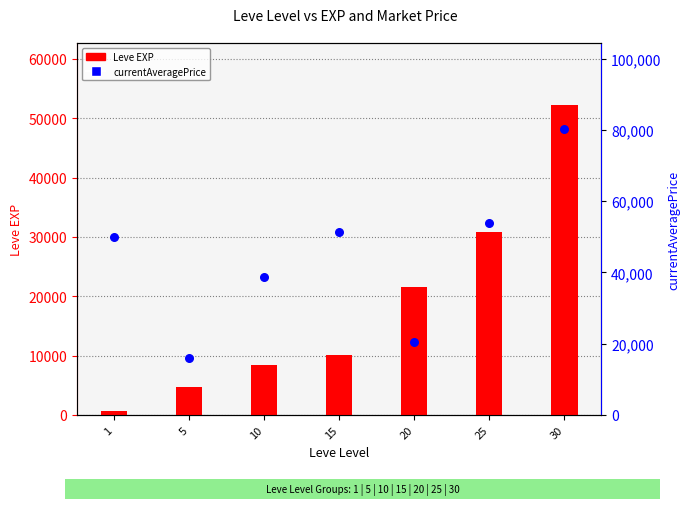

What are all the series names shown in the legend?

Leve EXP, currentAveragePrice